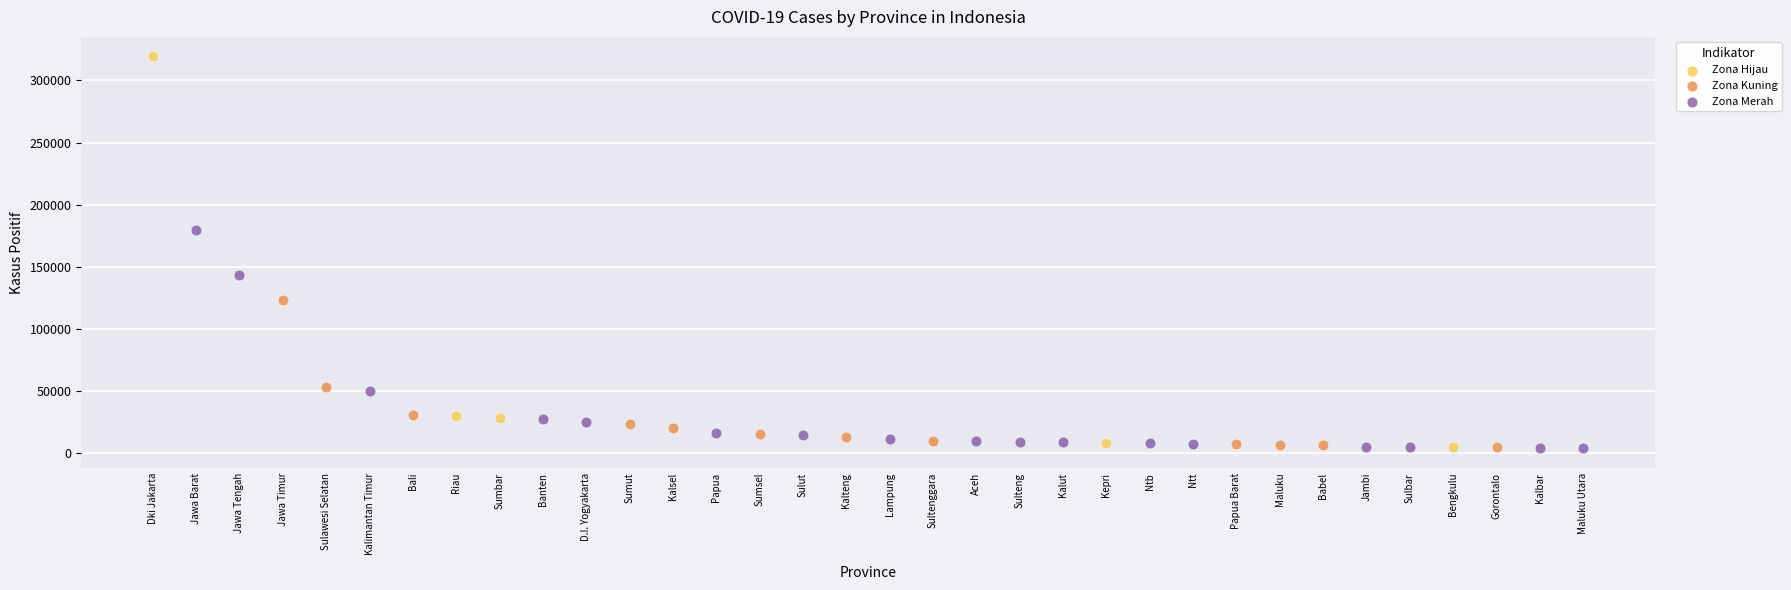

Which series contains the highest Y value?

Zona Hijau